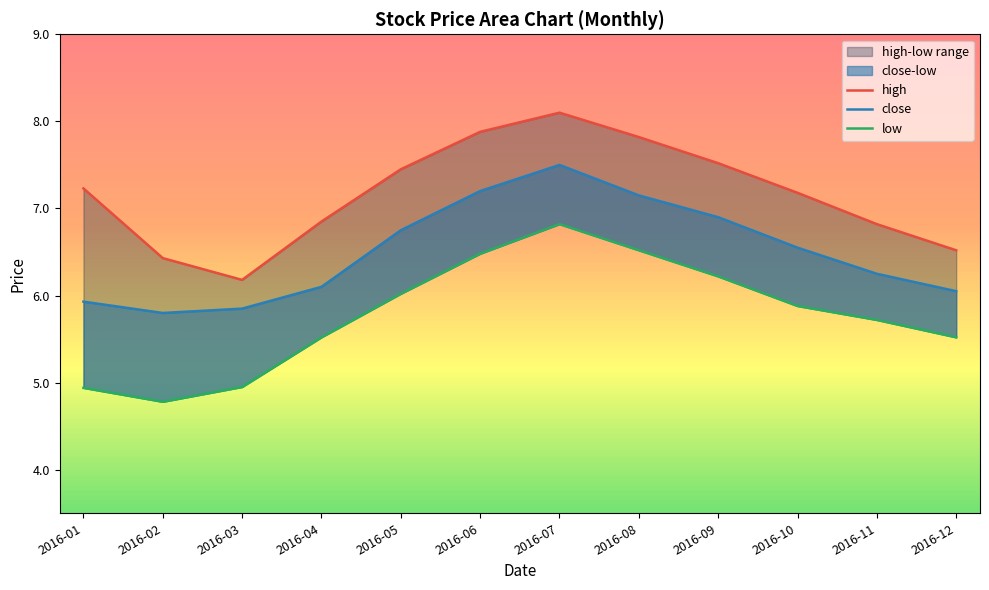

What is the difference between the maximum and minimum values in the low series?

2.0